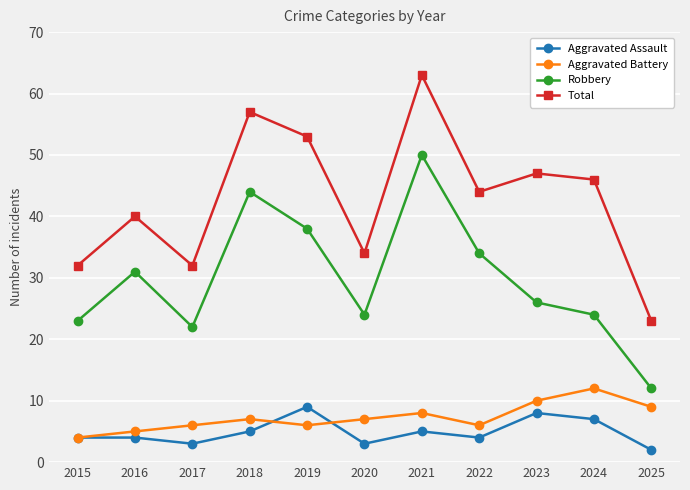

Is it true that Aggravated Assault equals 8 at 2021?

False